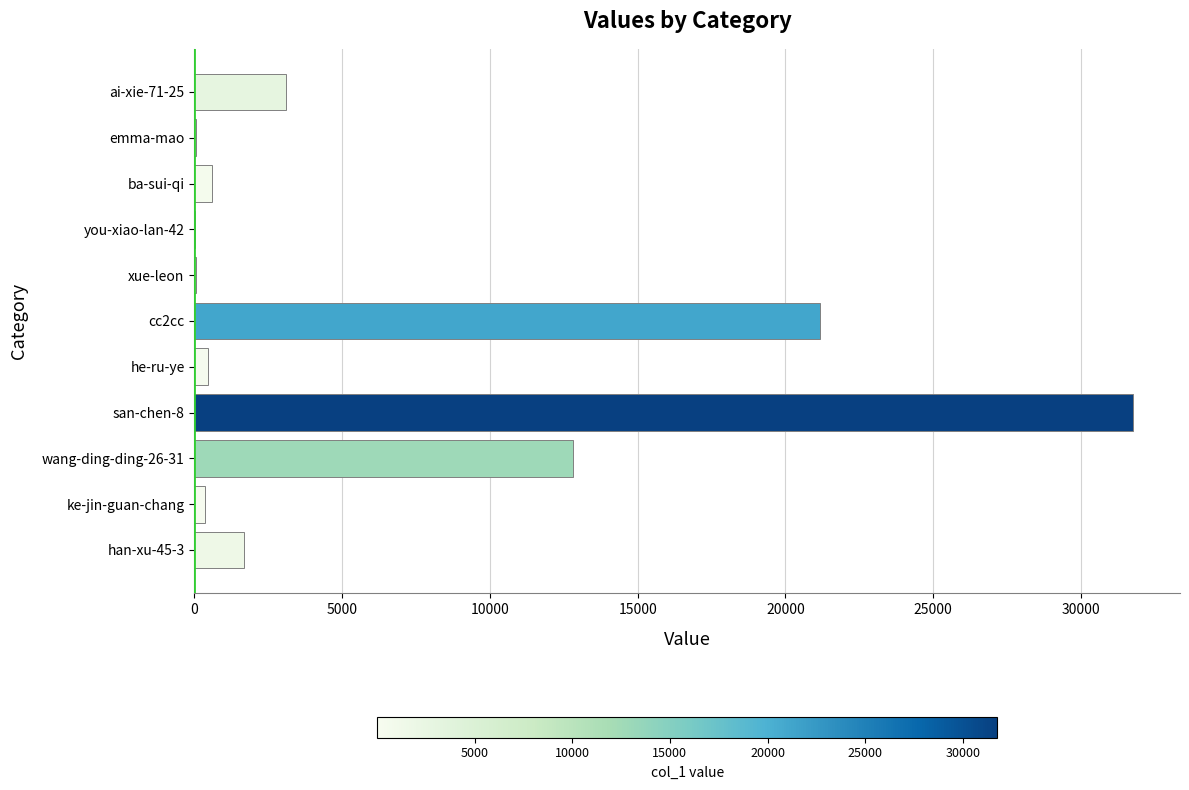

Which has a higher value, wang-ding-ding-26-31 or han-xu-45-3?

wang-ding-ding-26-31